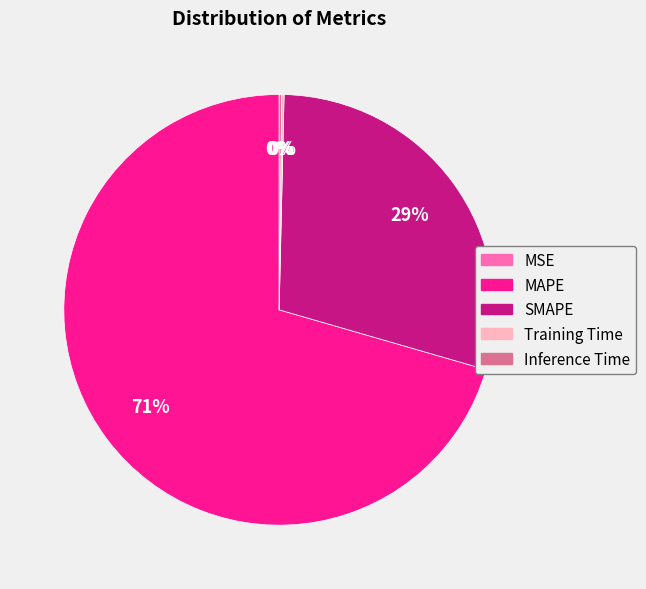

Which category has the smallest portion of the pie?

MSE